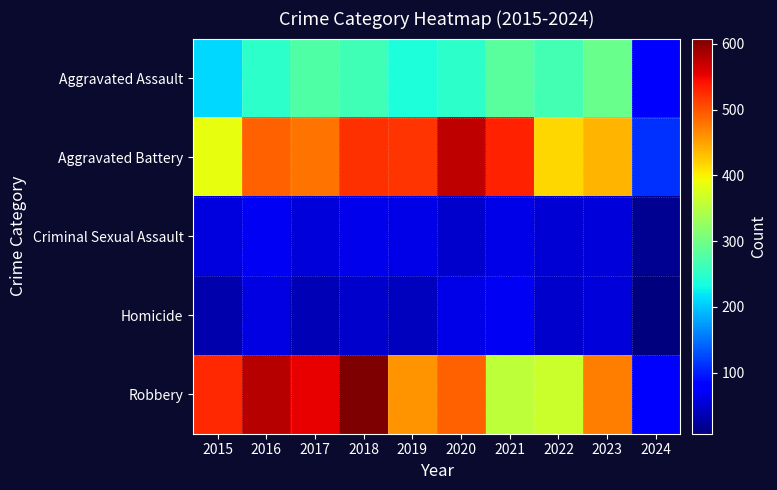

Which series has the largest range (max minus min)?

Robbery